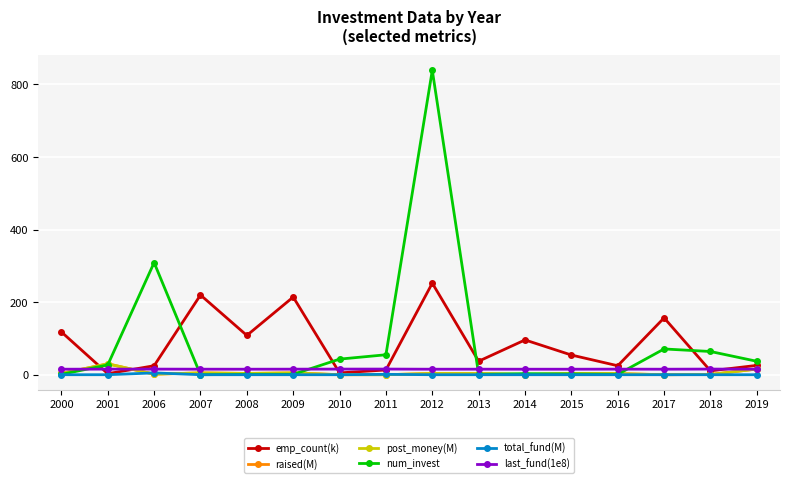

What is the total value across all series at 2018?

91.5